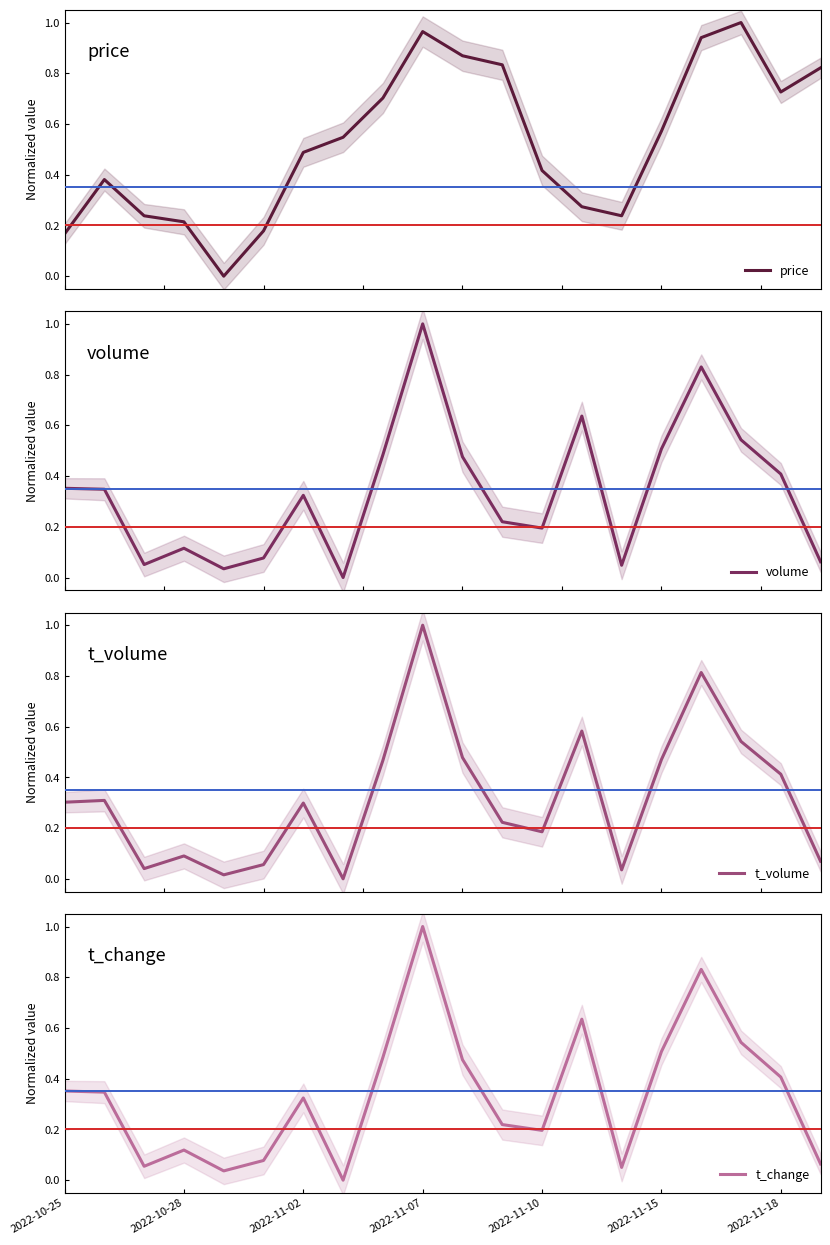

Is the value of price at 10 greater than the value of t_change at 13?

Yes